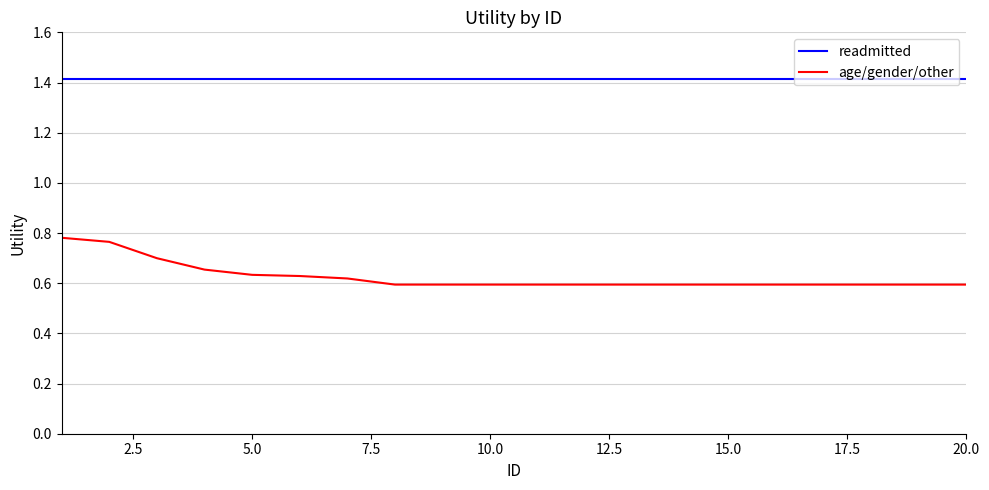

What is the maximum value shown in the chart?

1.4